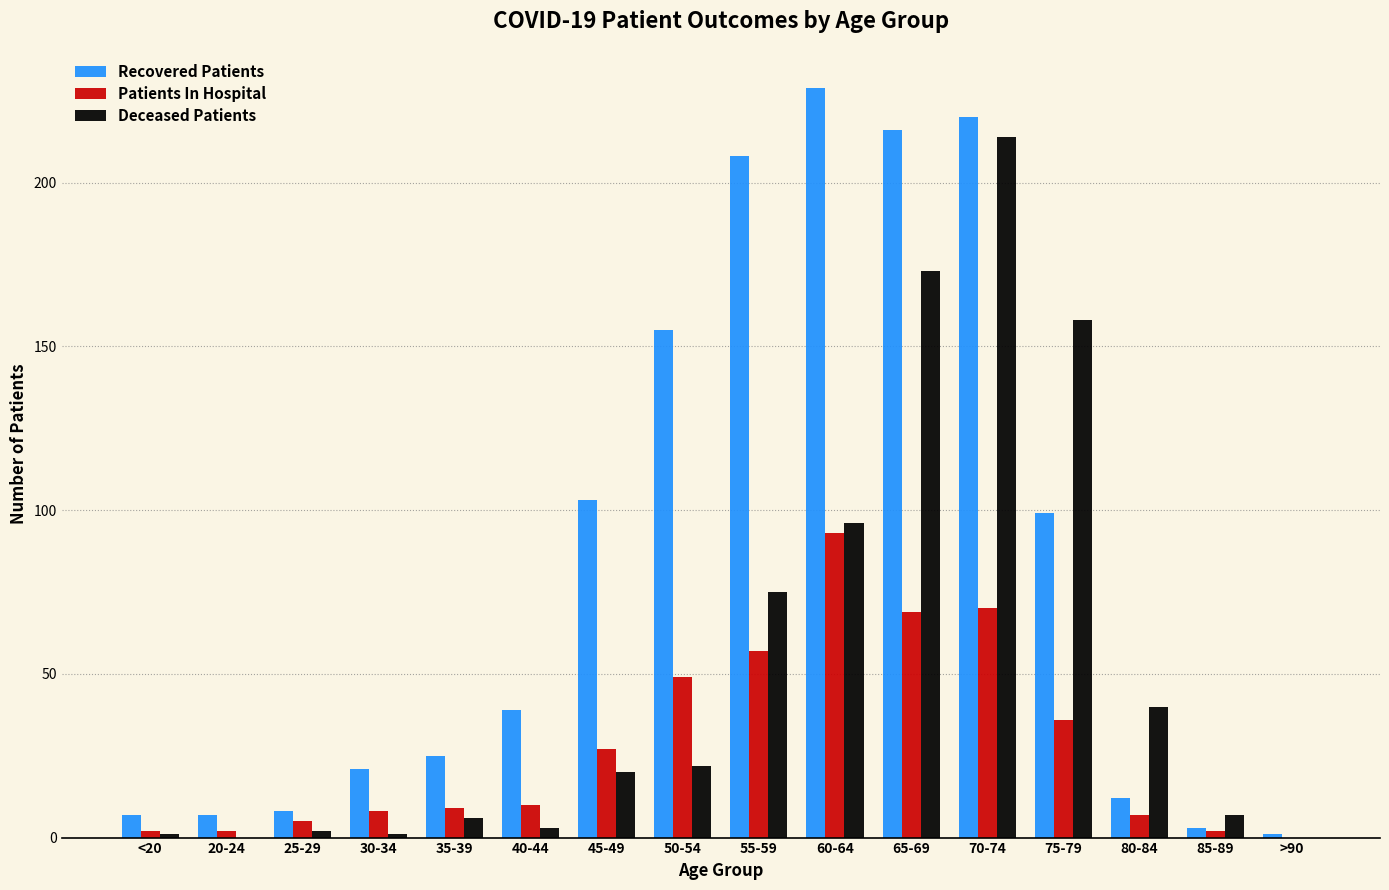

The Deceased Patients series shows 173 at 65-69. True or false?

True